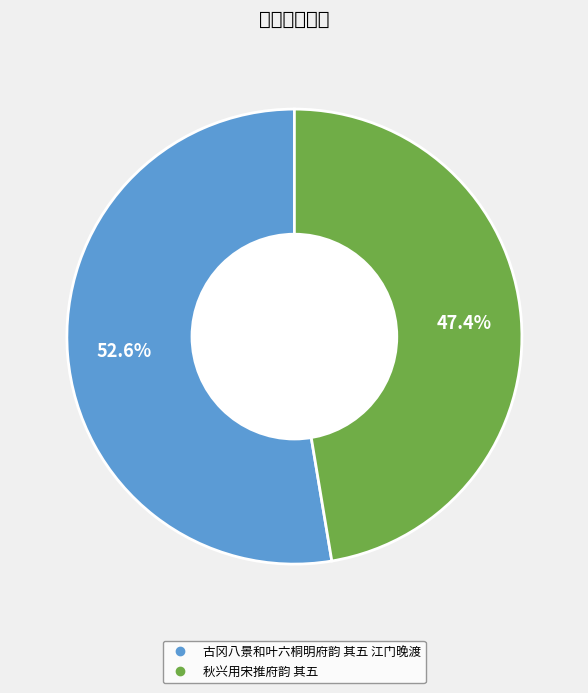

Which slice is the largest?

古冈八景和叶六桐明府韵 其五 江门晚渡